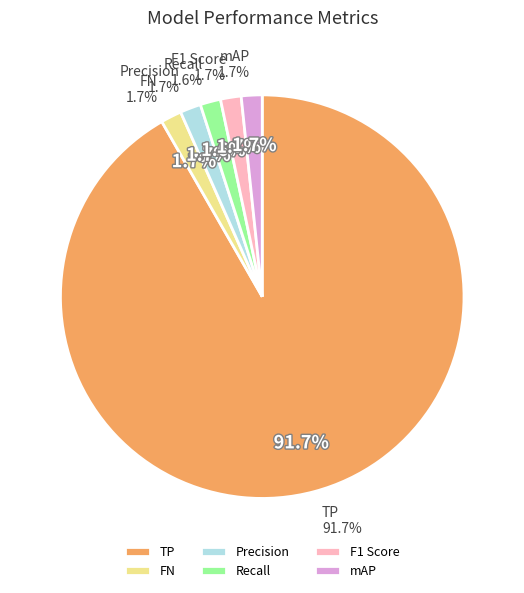

The TP slice represents 99% of the pie. True or false?

False